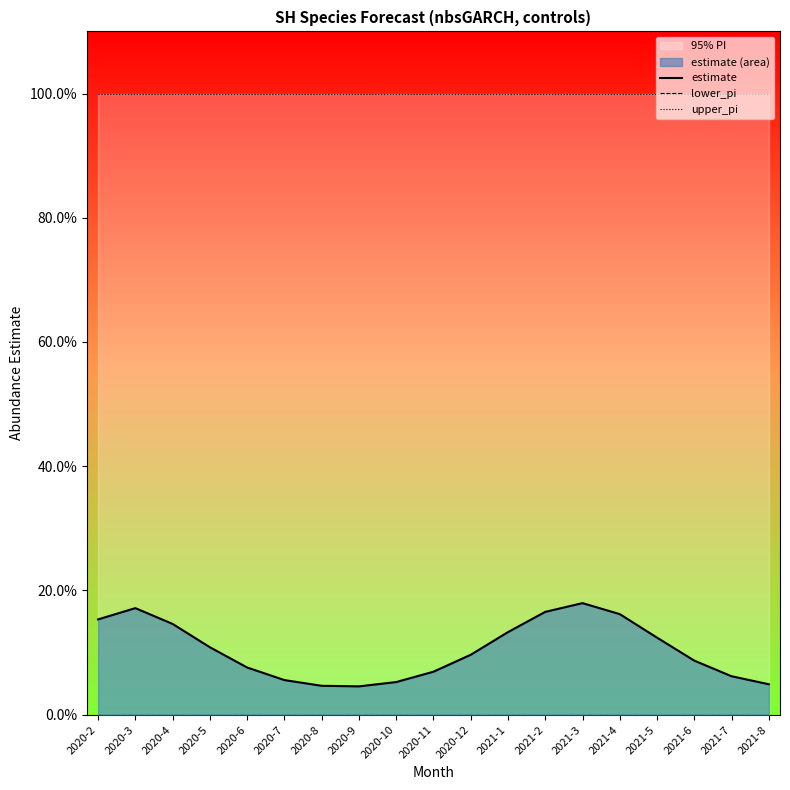

What is the label of the 1st point from the right?

2021-8